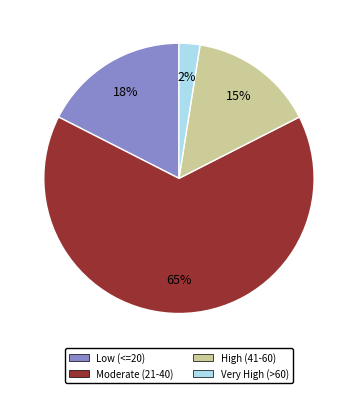

Count the number of slices in the pie.

4